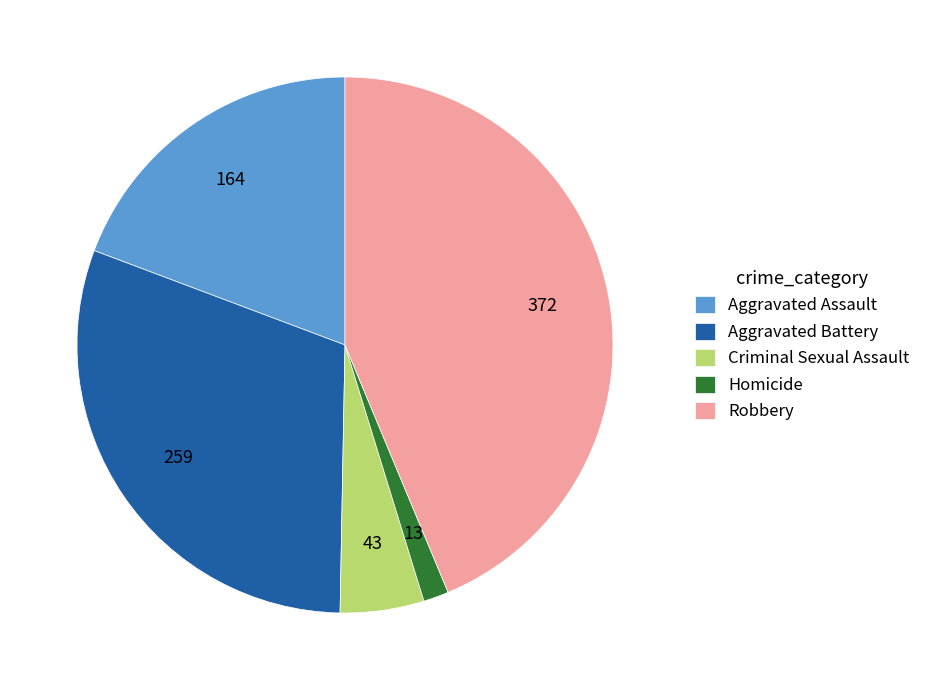

Is the sum of Aggravated Assault and Homicide greater than half?

No